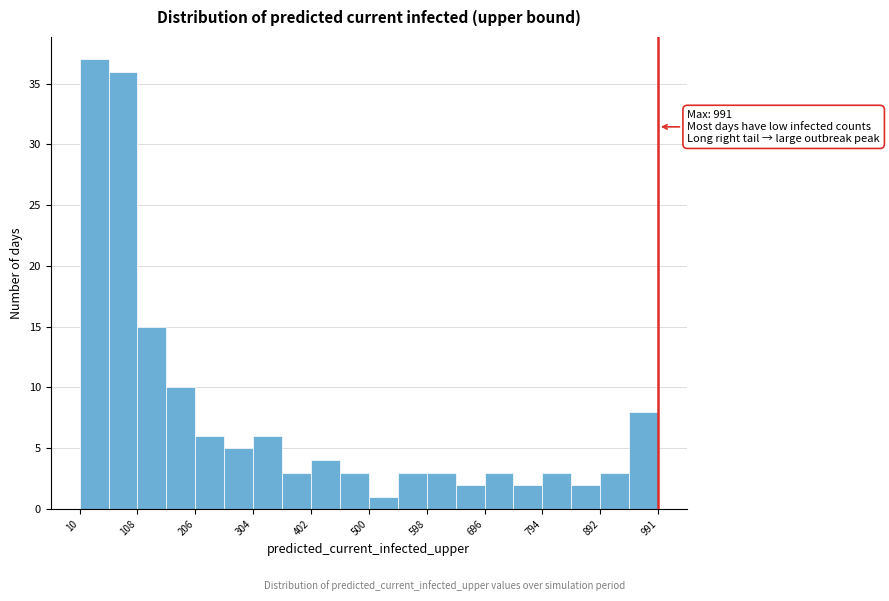

Which range on the x-axis has the tallest bar?

10 to 60